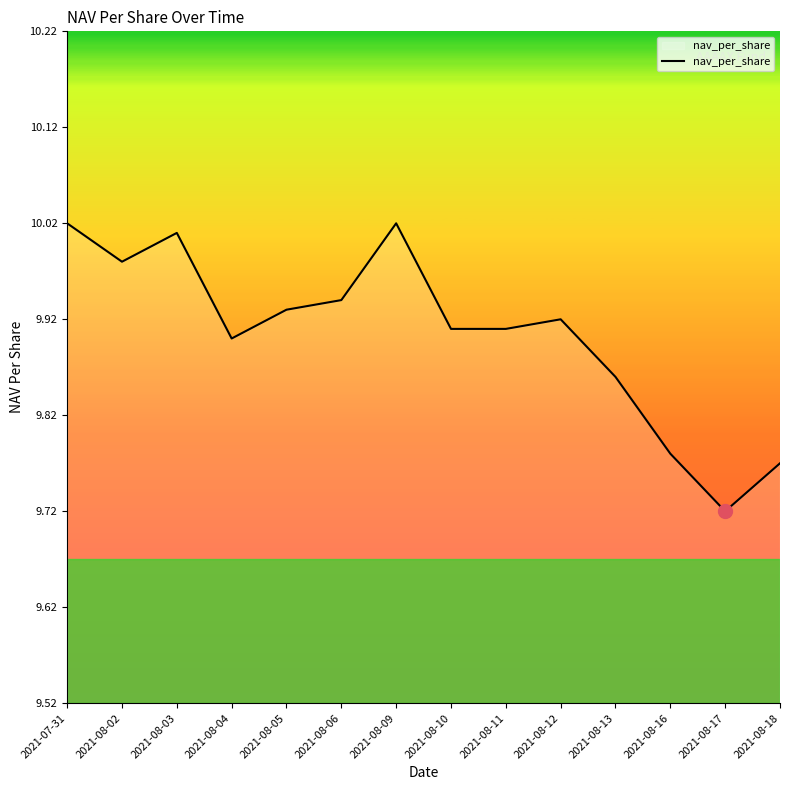

At which category does the chart reach its minimum across all series?

2021-08-17